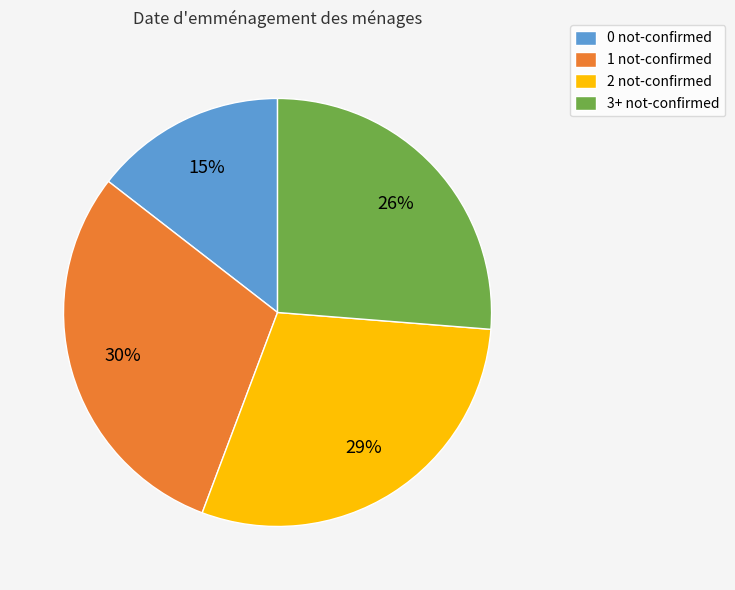

What percentage is the 3+ not-confirmed slice, to the nearest percent?

26%